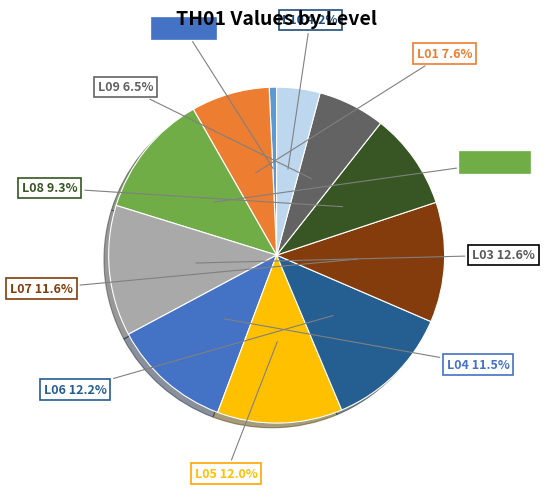

Is there a majority slice in this chart?

No